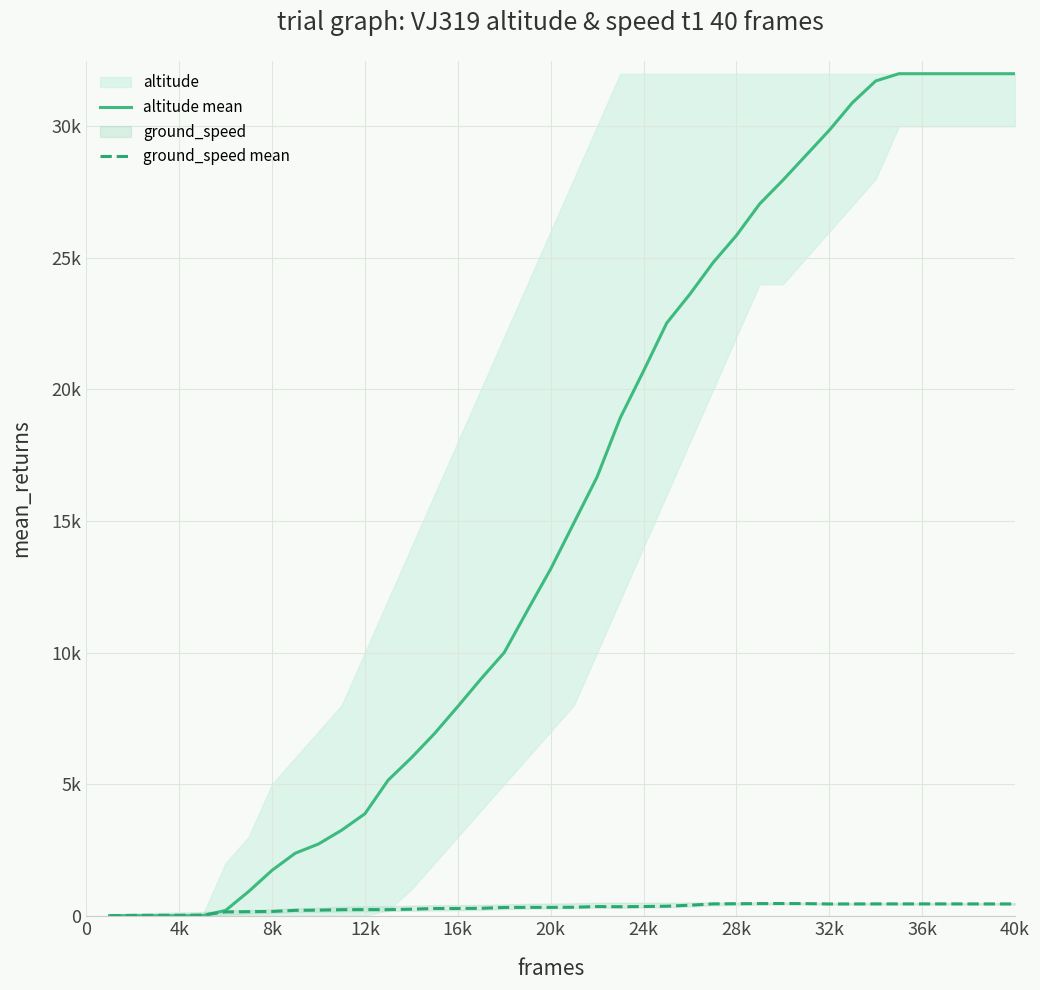

How many lines are shown in the chart?

2